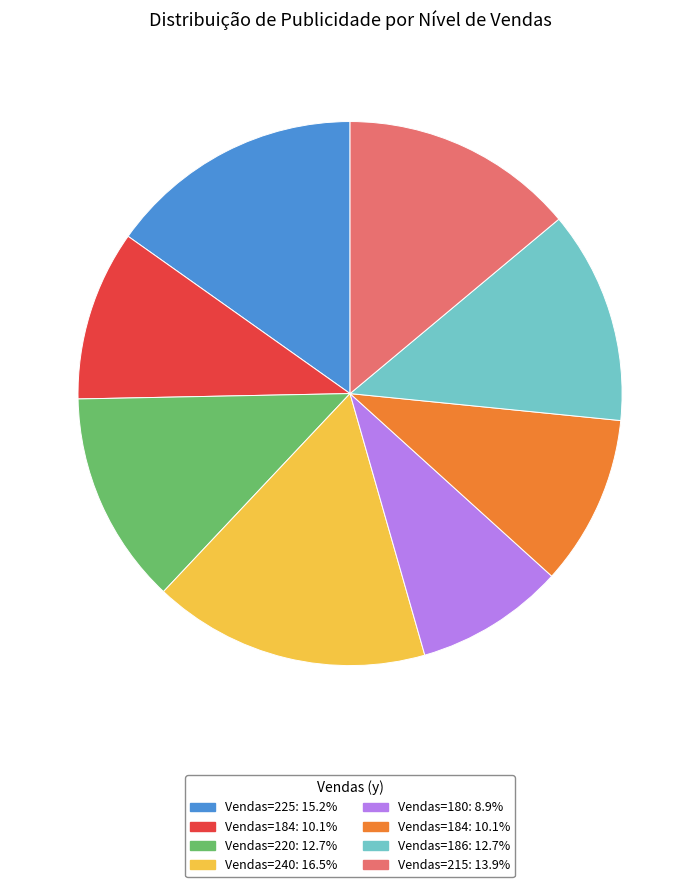

Does any single category account for the majority?

No